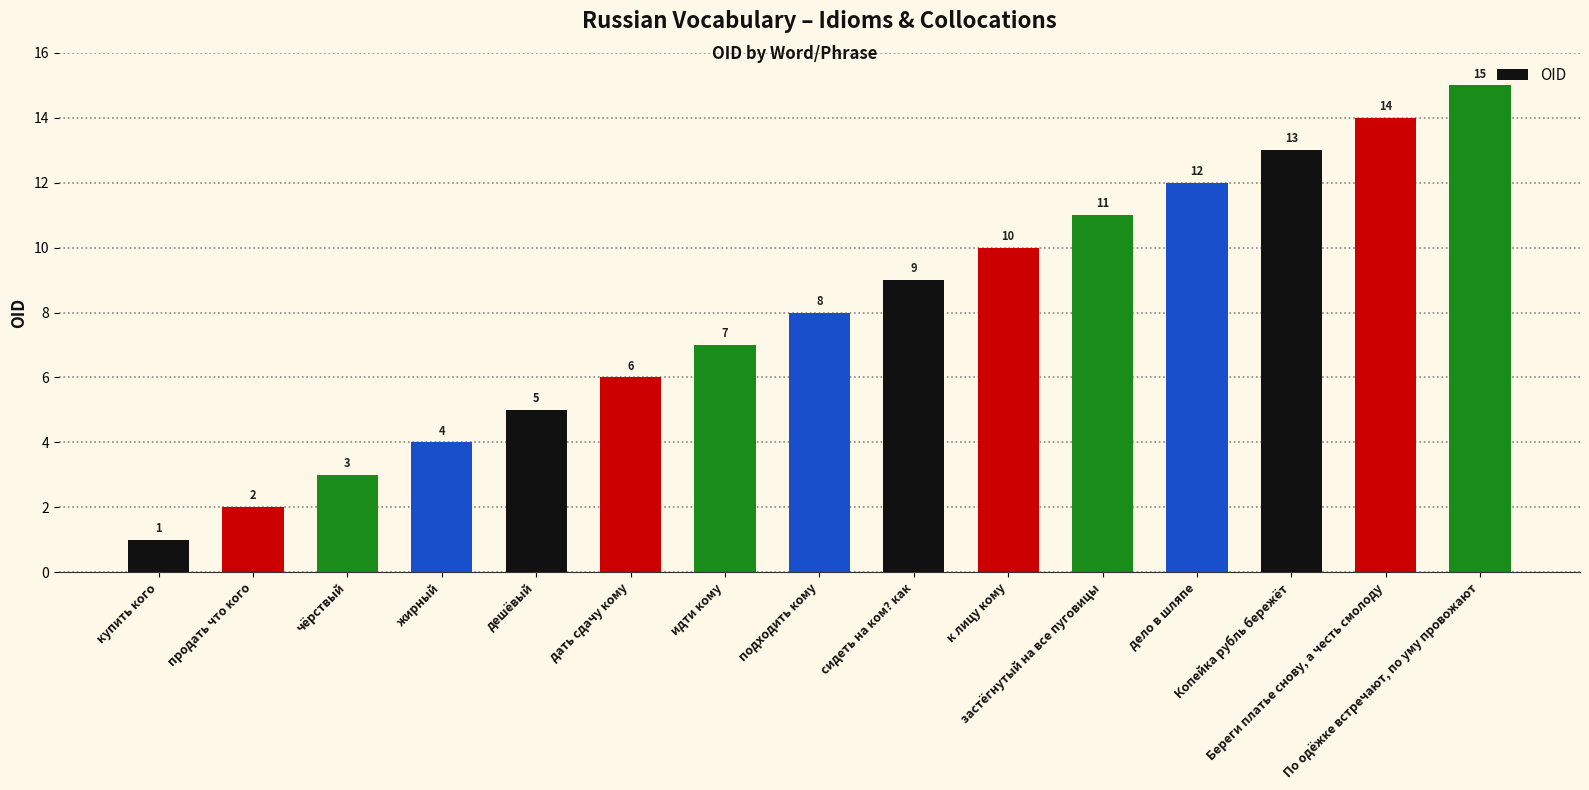

Which label corresponds to the smallest value in the chart?

купить кого